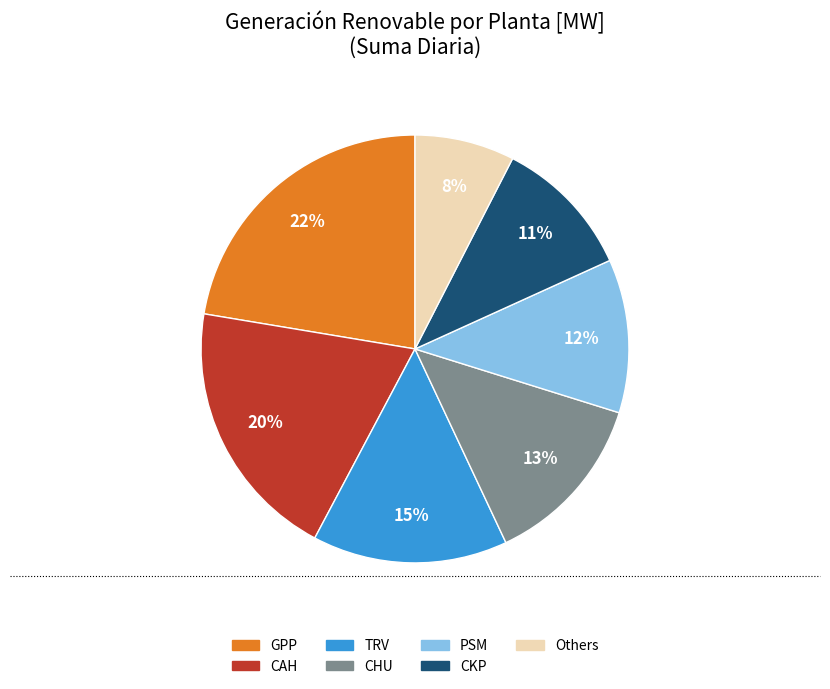

How many segments does this pie chart have?

7